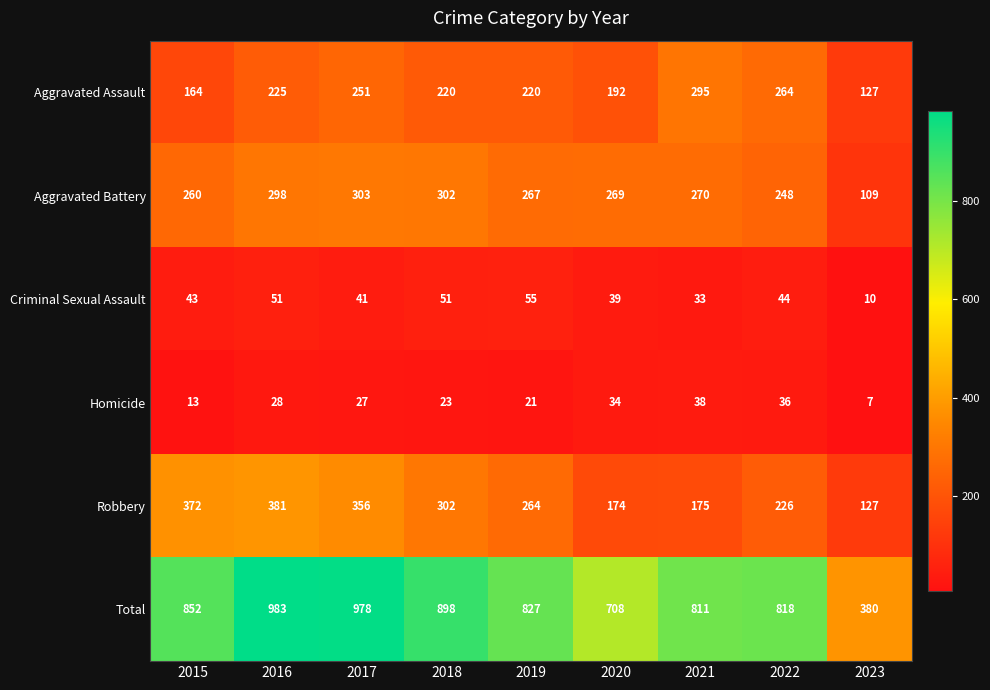

What is the total value across all series at 2016?

1966